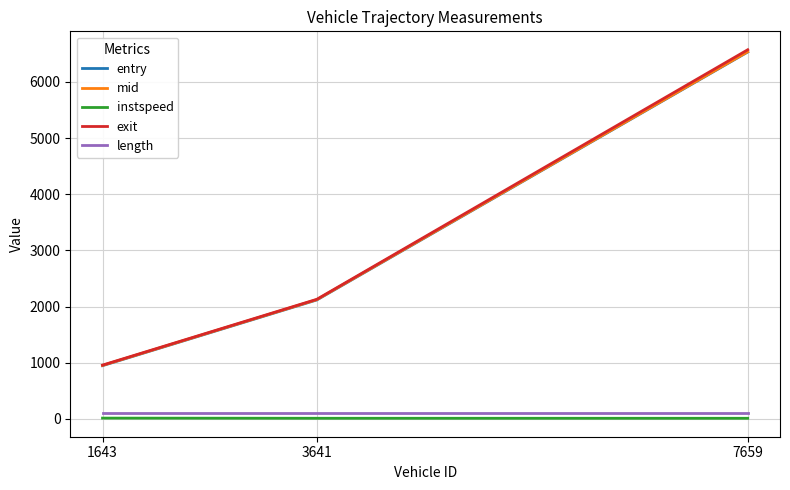

How many lines are shown in the chart?

5